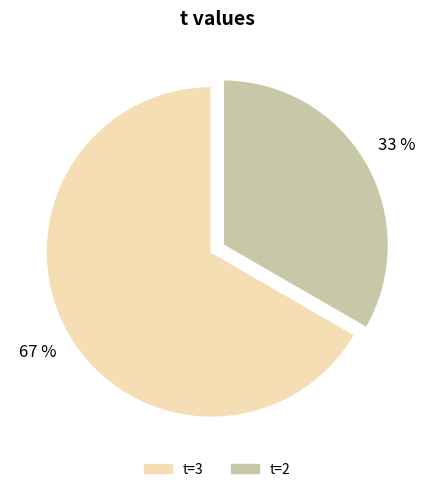

True or false: t=2 accounts for 41% of the total.

False